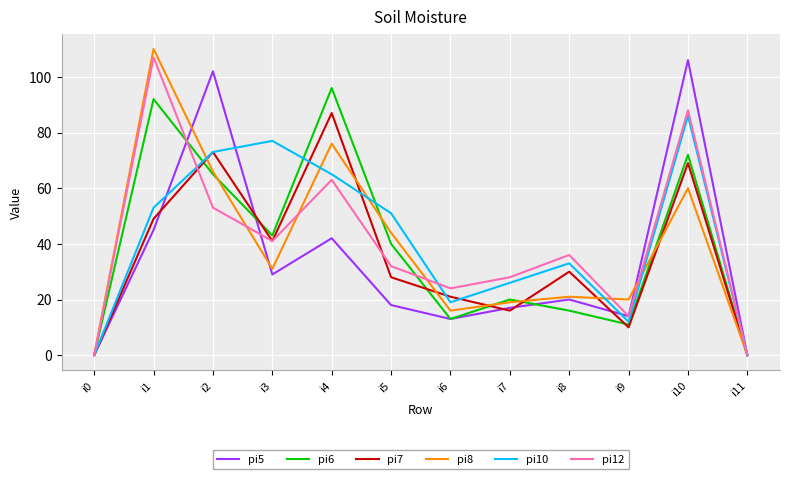

What is the difference between the second highest and minimum values in the pi6 series?

92